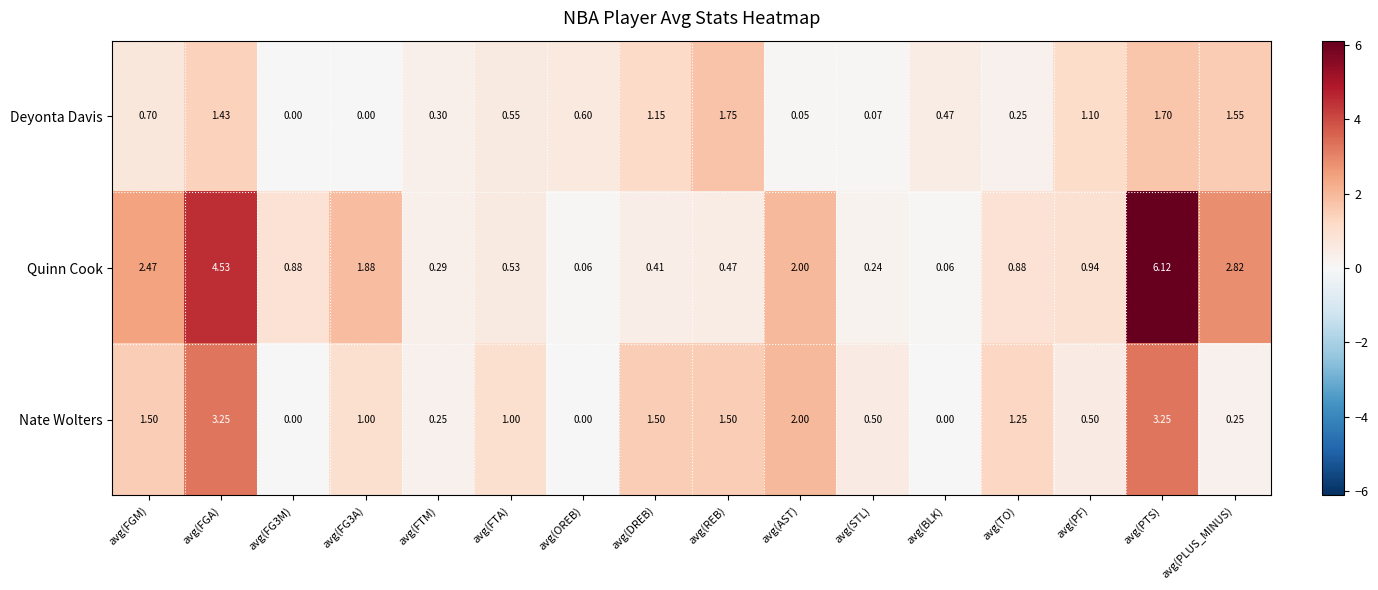

Where is Quinn Cook nearest to the value 3?

avg(PLUS_MINUS)